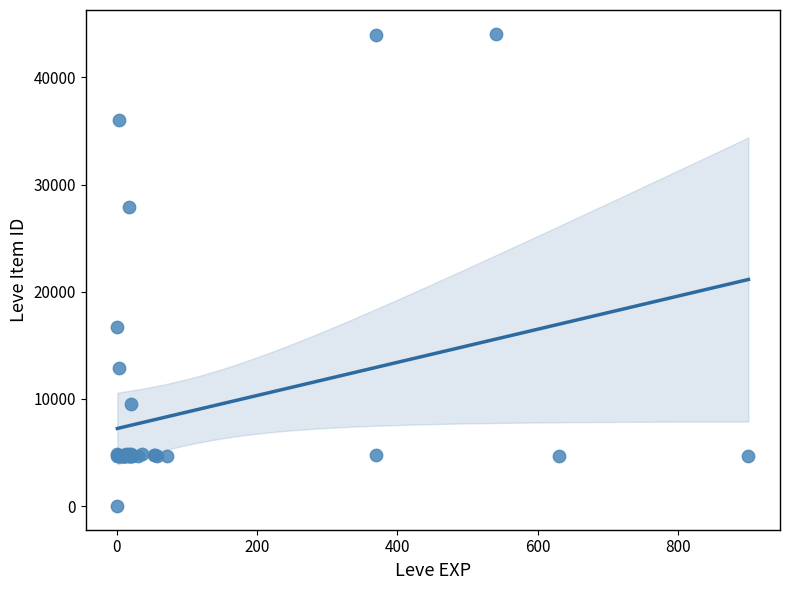

What Y value in the scatter plot is closest to 22050?

16734